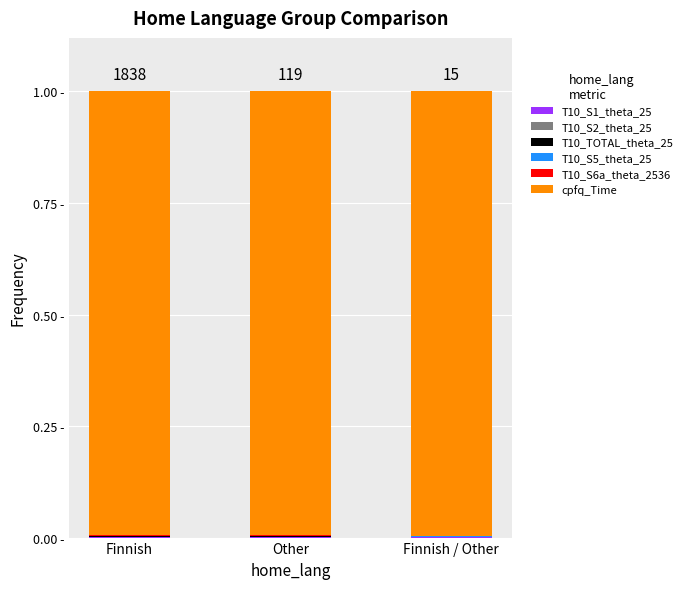

At Finnish, list the series in order from smallest to largest.

T10_S1_theta_25, T10_S5_theta_25, T10_S2_theta_25, T10_TOTAL_theta_25, T10_S6a_theta_2536, cpfq_Time